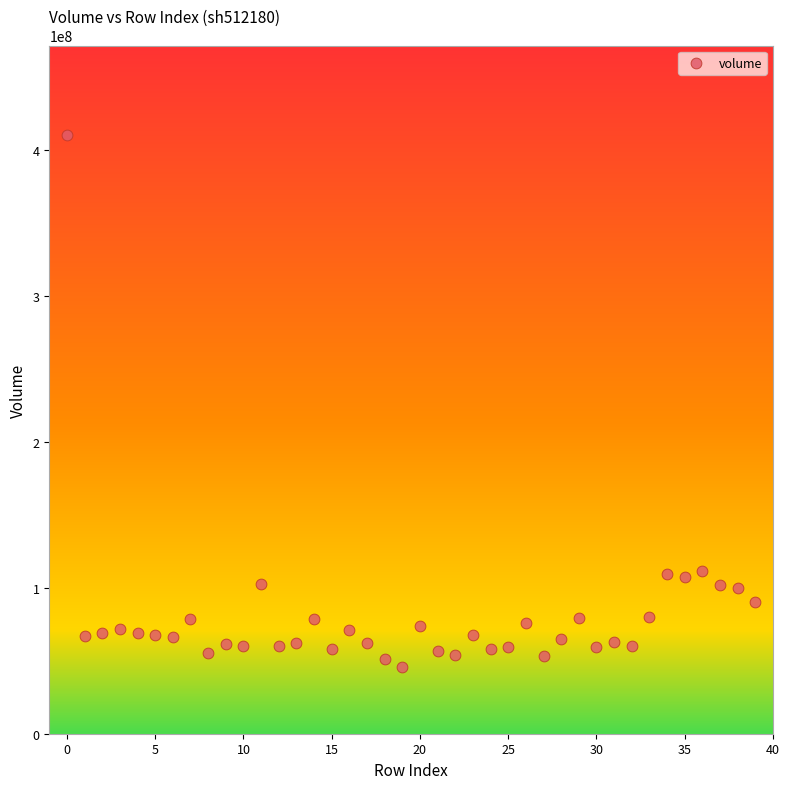

What is the range of Y values (max minus min)?

363934600